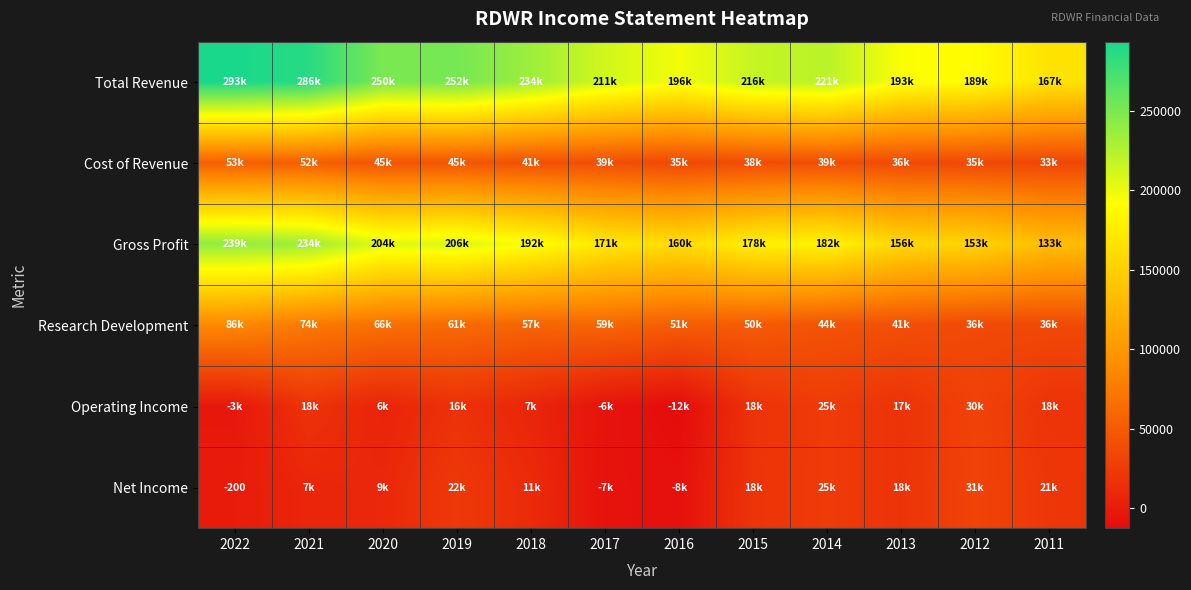

How many distinct data groups are displayed?

6